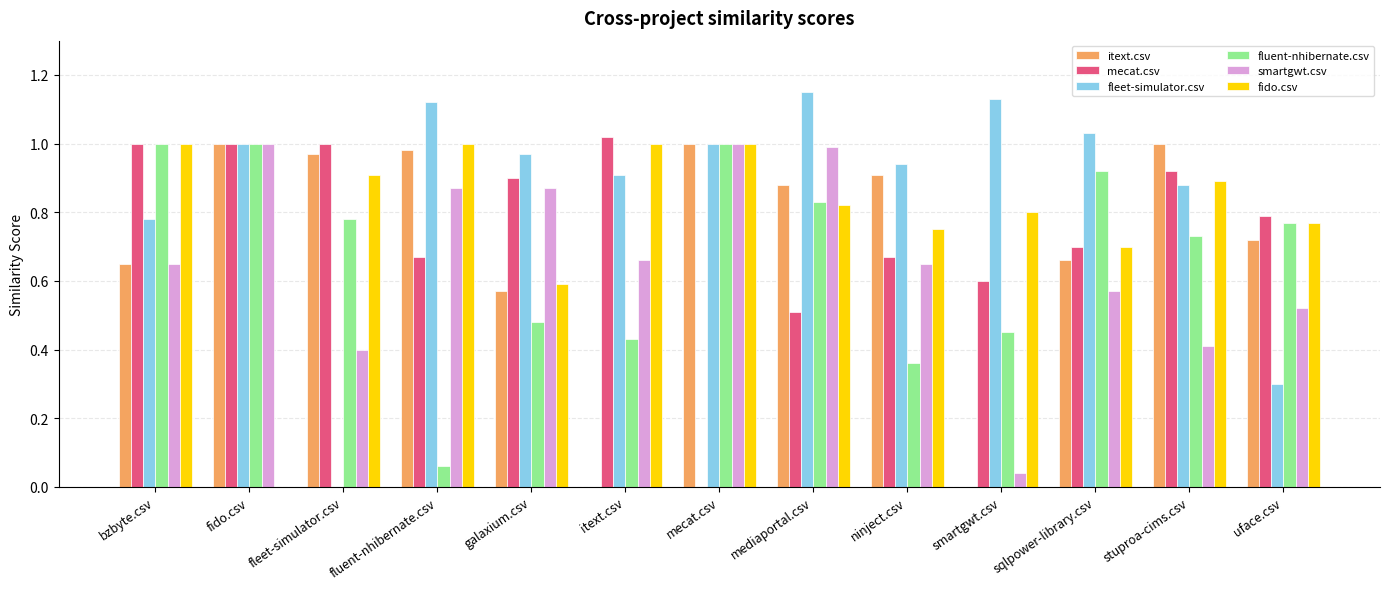

Which series changed the most between fido.csv and ninject.csv?

fido.csv